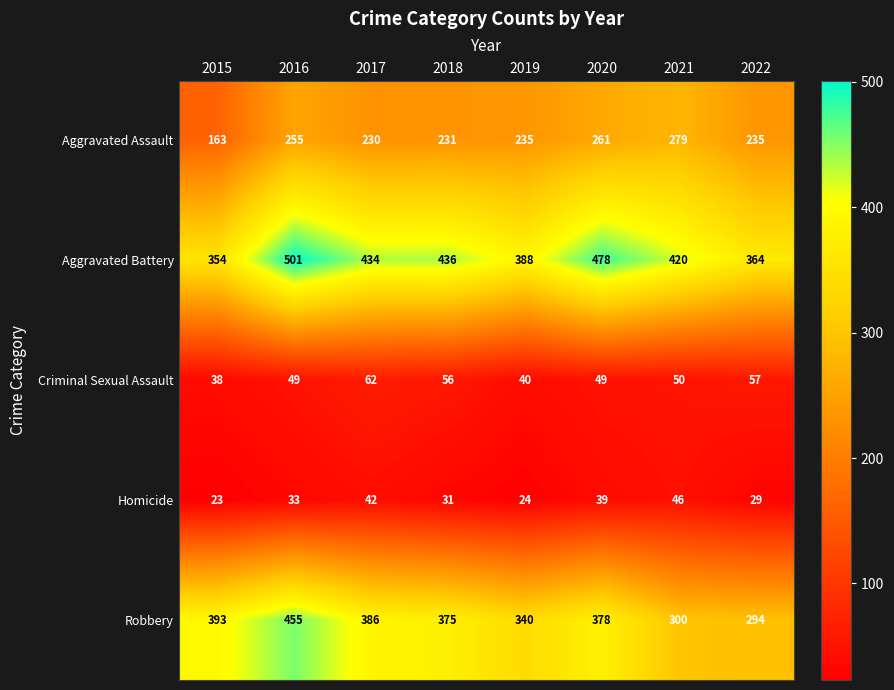

At which label does Robbery first exceed 378?

2015